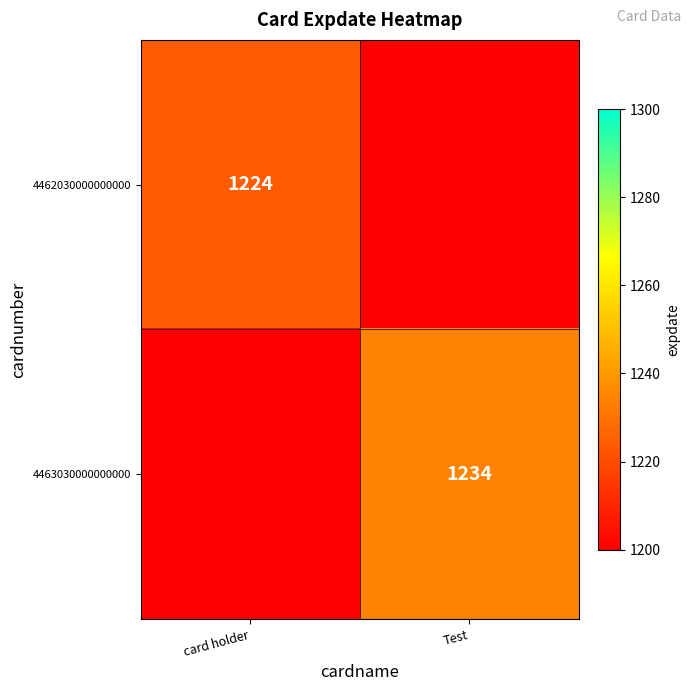

Which category has the lowest value across all series?

Test